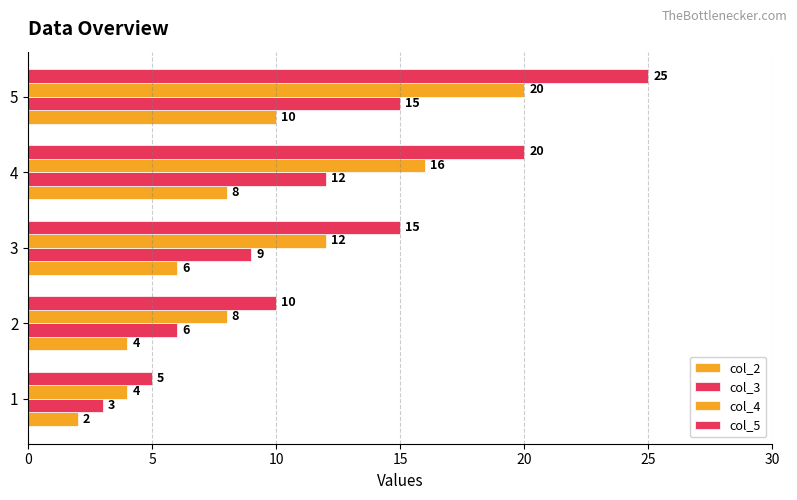

Which series has the largest total across all categories?

col_5